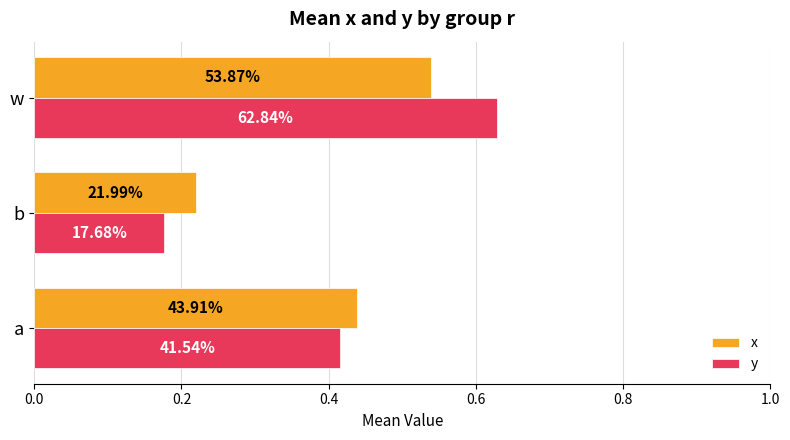

What are all the series names shown in the legend?

x, y